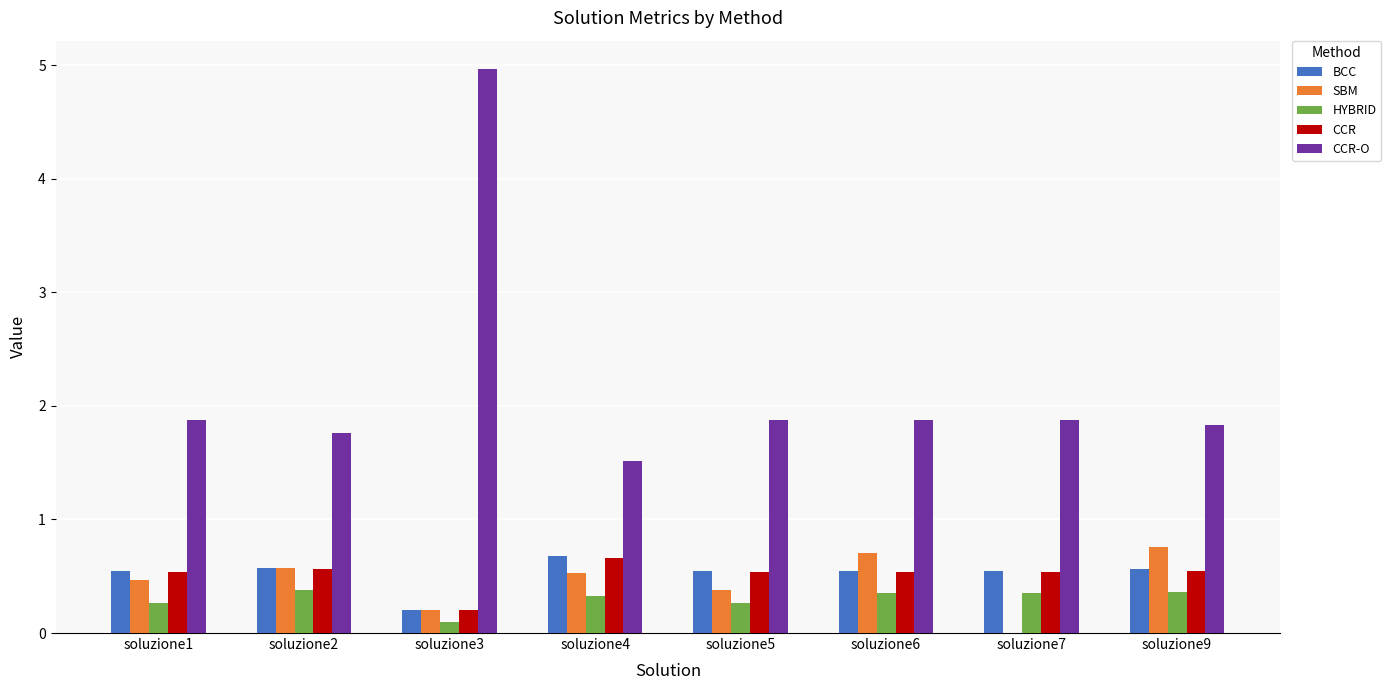

What is the total value across all series at soluzione2?

3.9